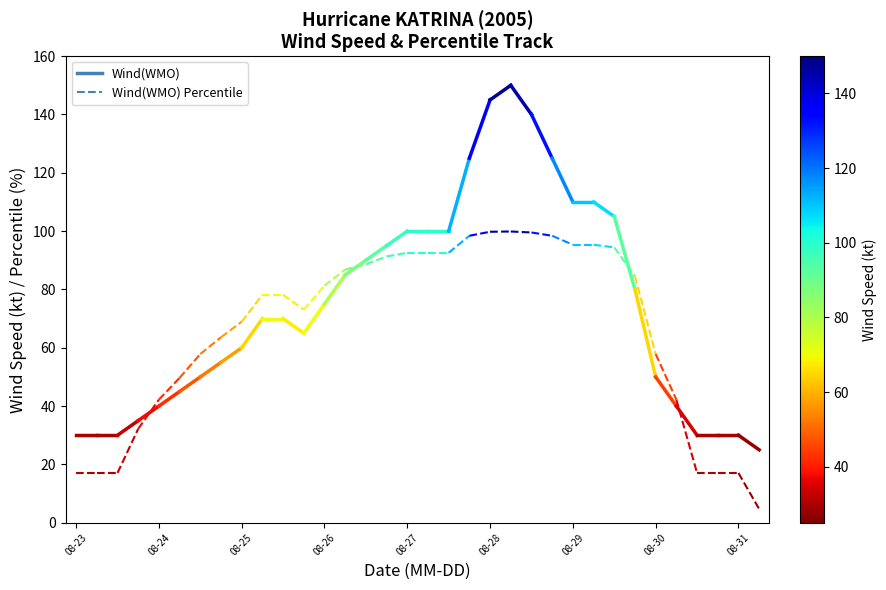

What is the value of the Wind(WMO) Percentile point at the 1st from the left?

17.1